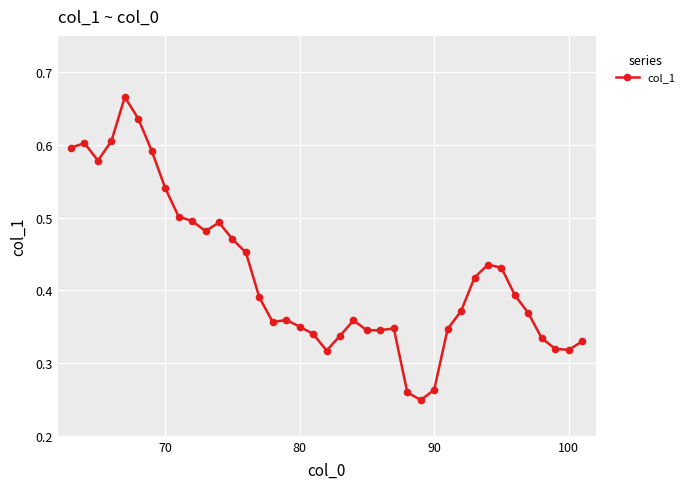

How many values are between 0 and 1?

39